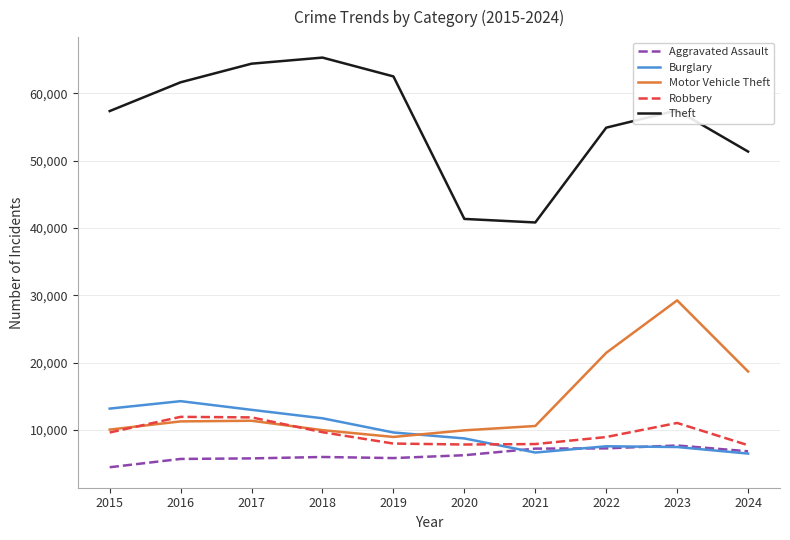

At which label is Theft closest to 53053?

2024